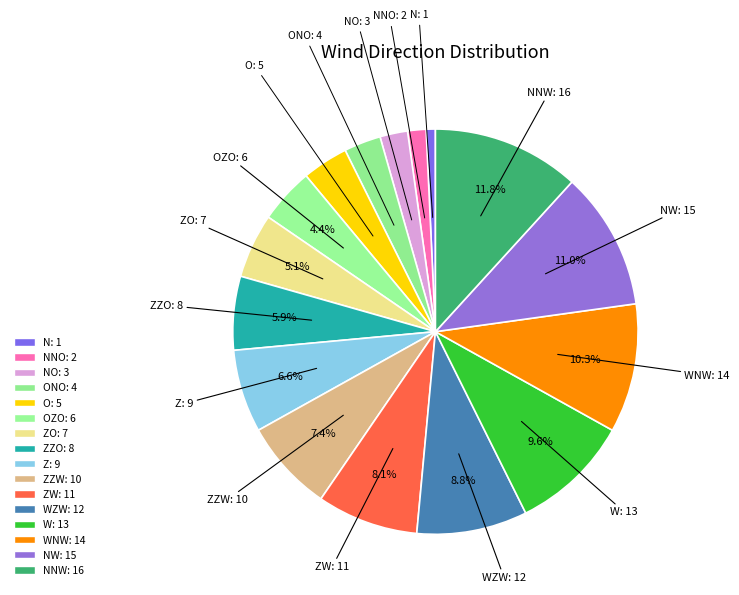

Count the number of slices in the pie.

16